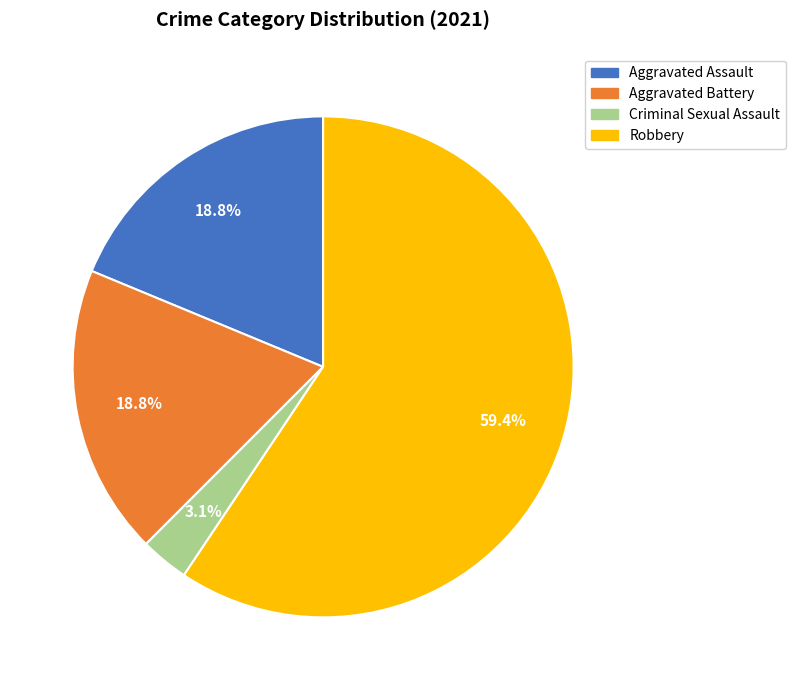

Is there a majority slice in this chart?

Yes